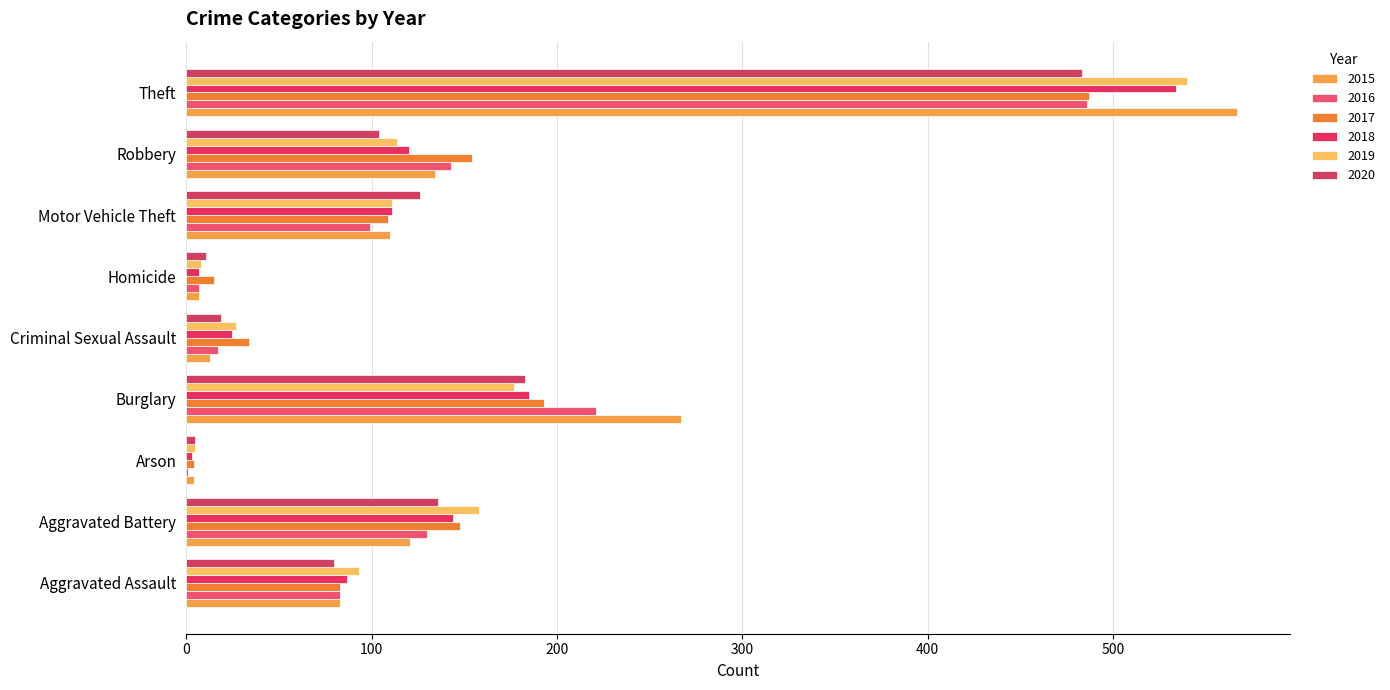

What value does the 2015 series have at Aggravated Assault, to the nearest 100?

100